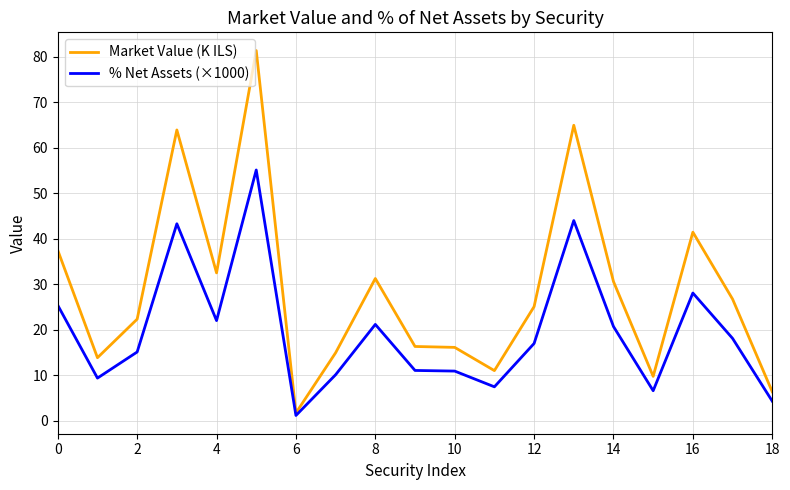

Is this an area chart (filled region under the line)?

No